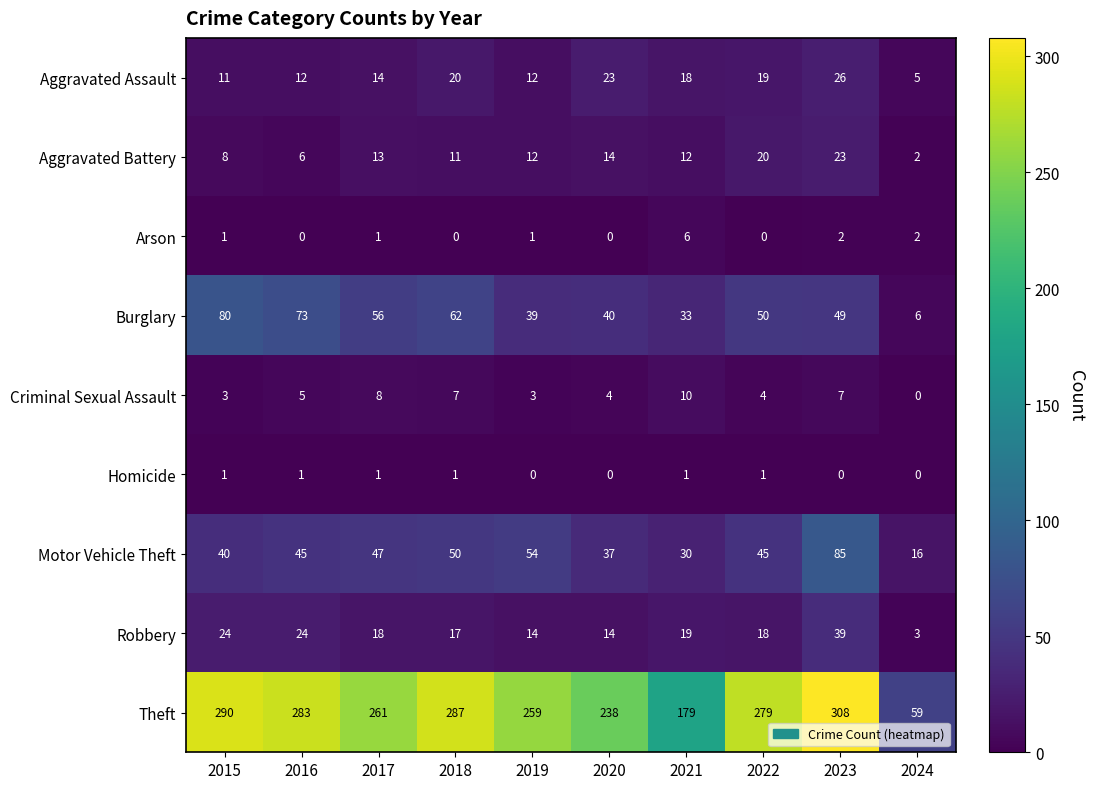

At how many categories does at least one series exceed 35?

10